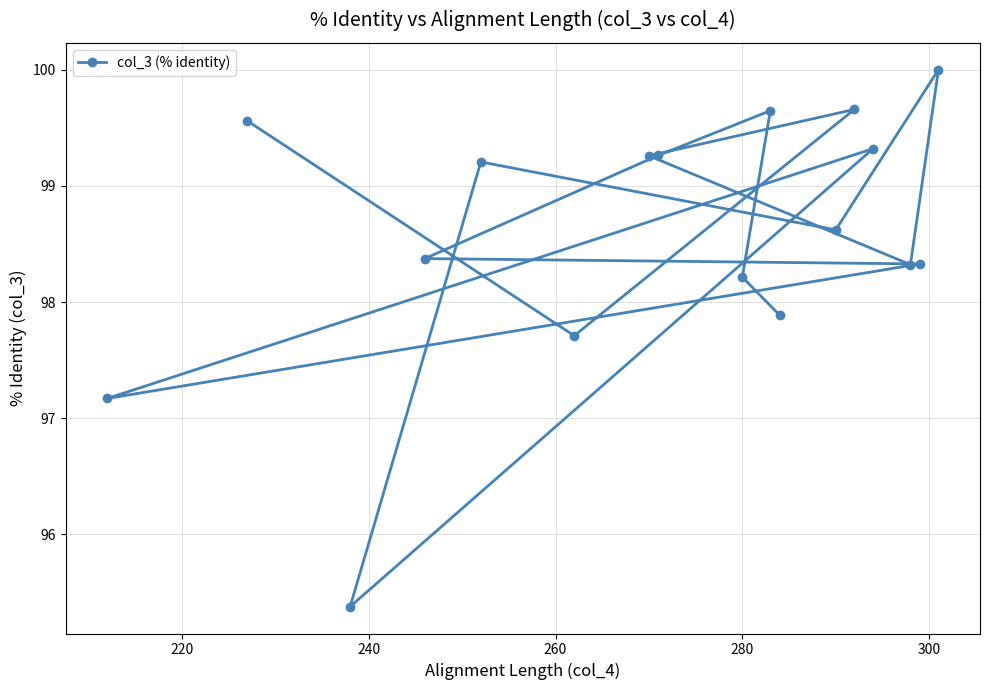

What is the greatest value displayed?

100.0